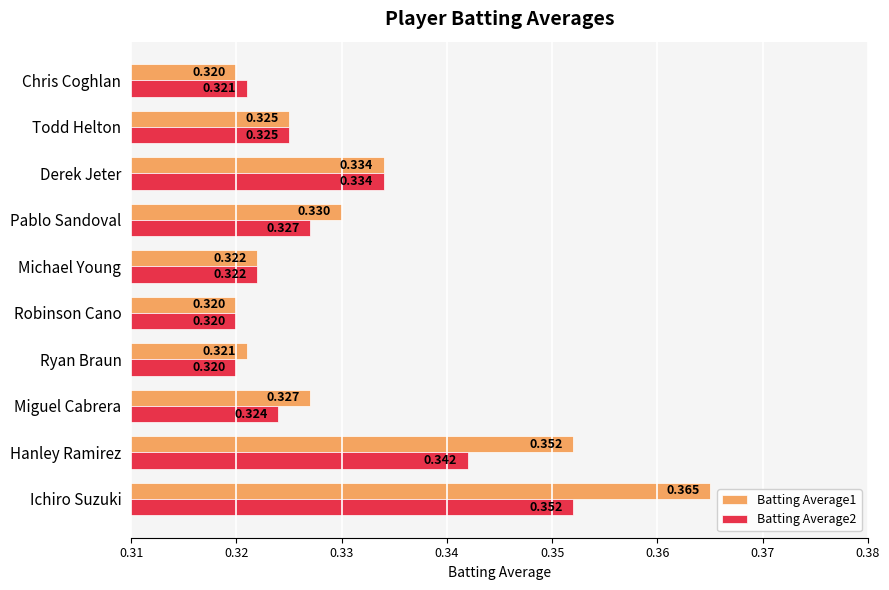

How many series are shown in this chart?

2